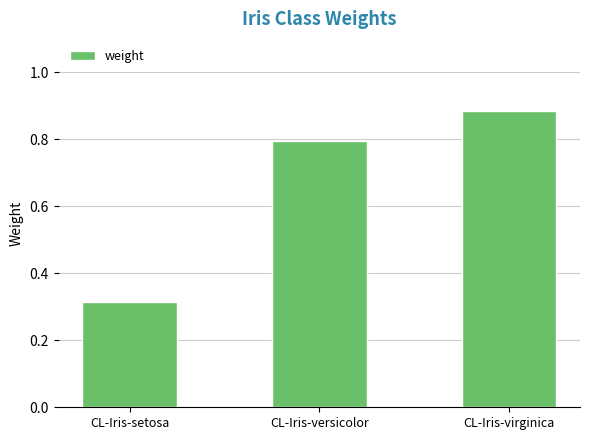

The chart shows a value of 1.2 at CL-Iris-virginica. True or false?

False